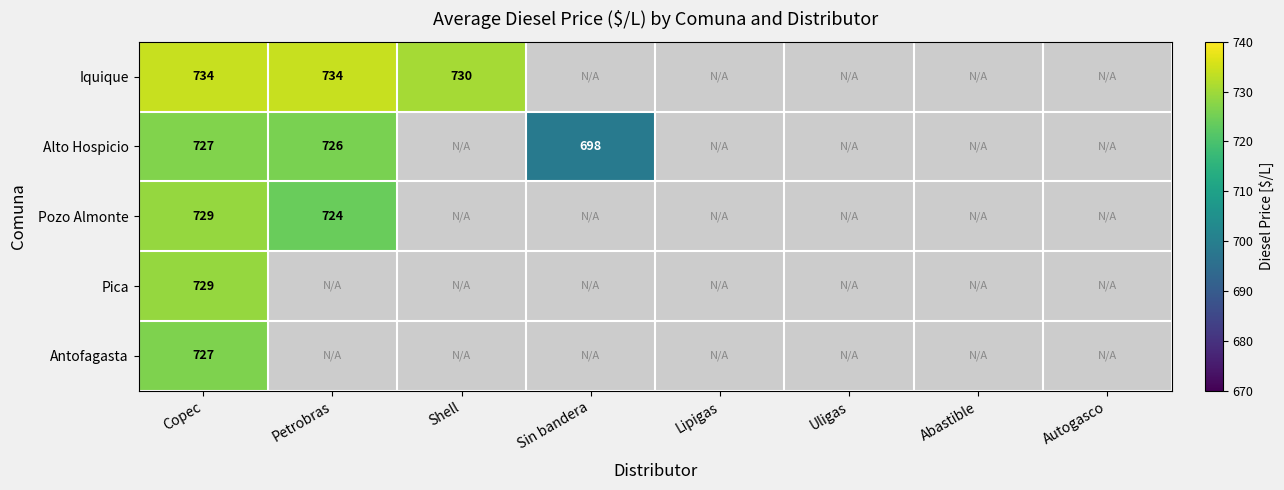

The value of Alto Hospicio at Copec is 369. True or false?

False